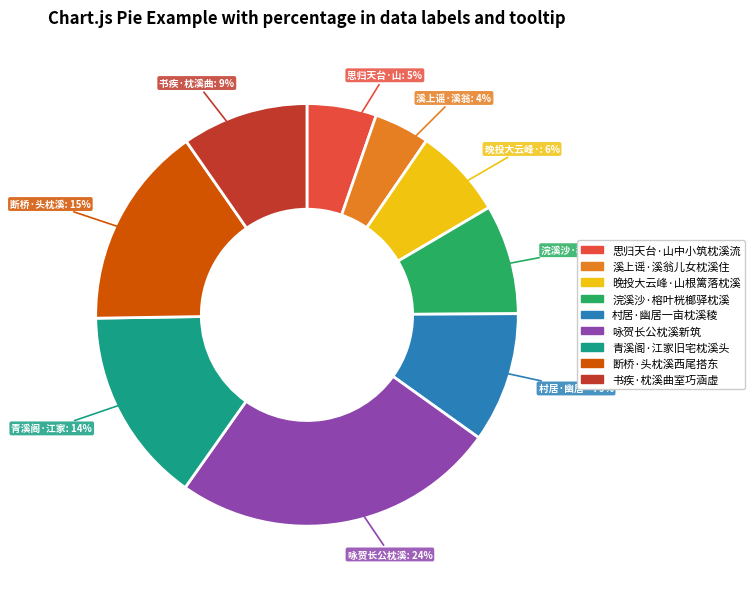

To the nearest percent, what is the difference between the largest and smallest slice percentages?

21%